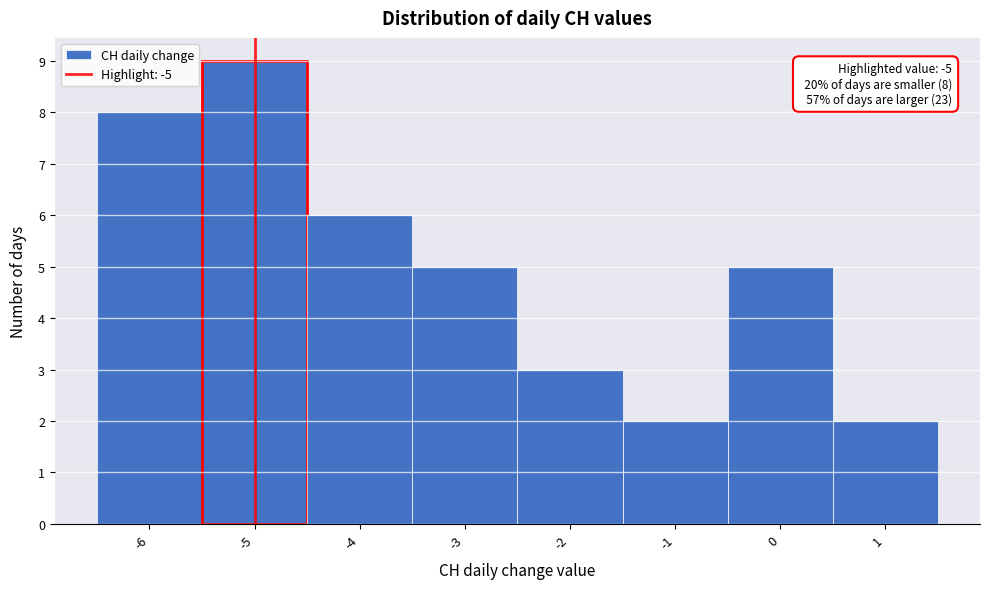

Which range on the x-axis has the tallest bar?

-5.5 to -4.5